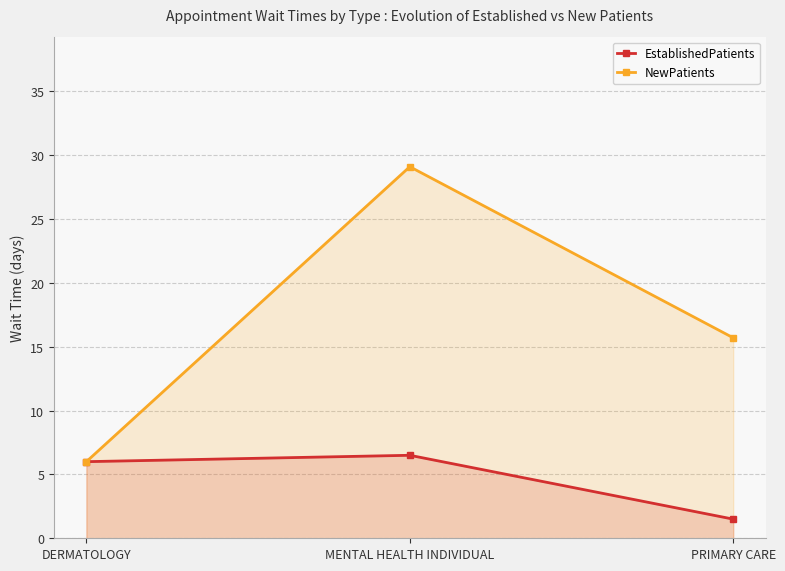

What are all the series names shown in the legend?

EstablishedPatients, NewPatients